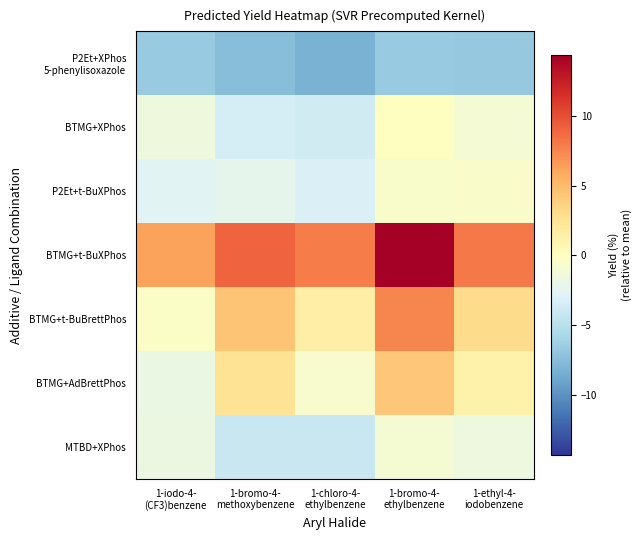

What is the difference between the highest and lowest values at 1-bromo-4-
methoxybenzene?

16.6